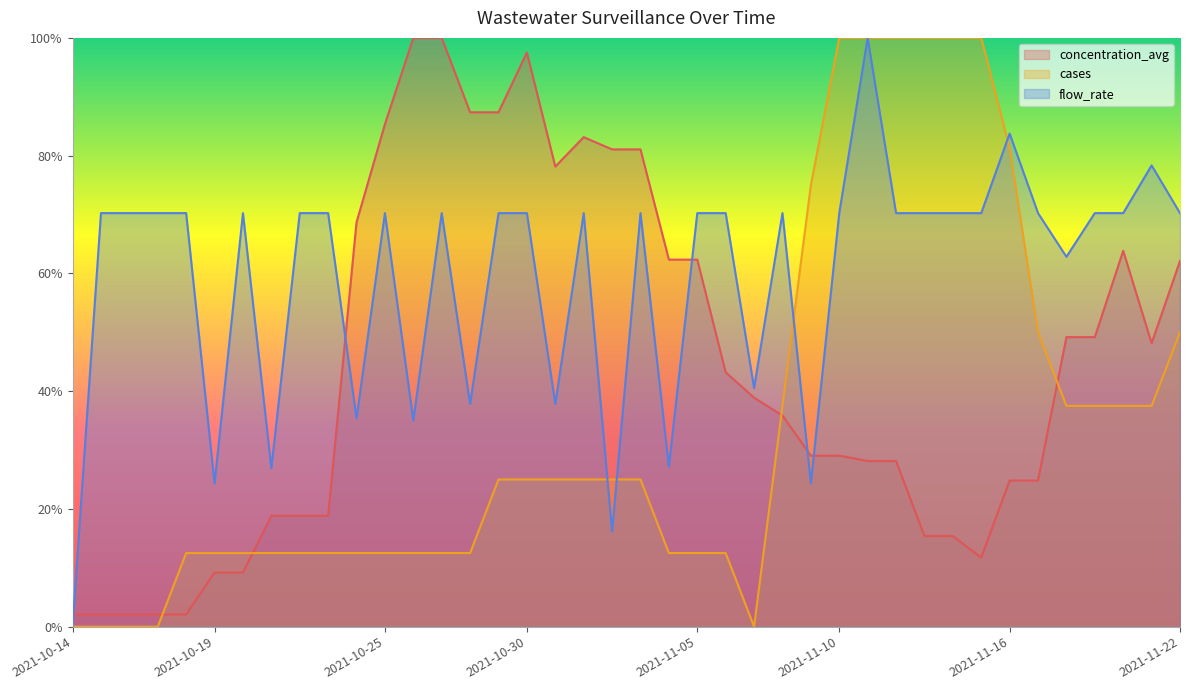

List the series in order of their peak value, lowest first.

flow_rate, concentration_avg, cases